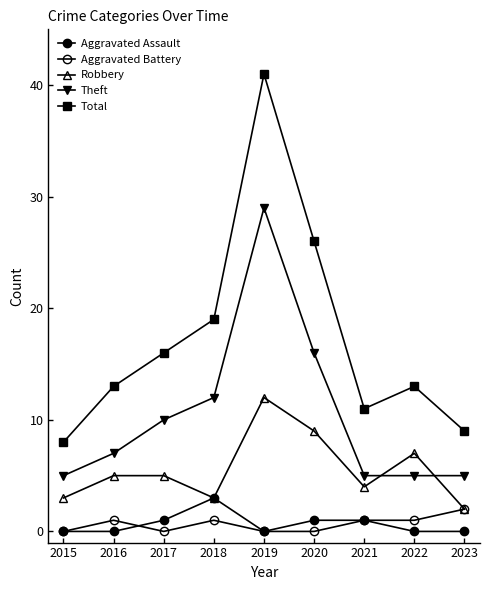

Count the number of data series in this chart.

5